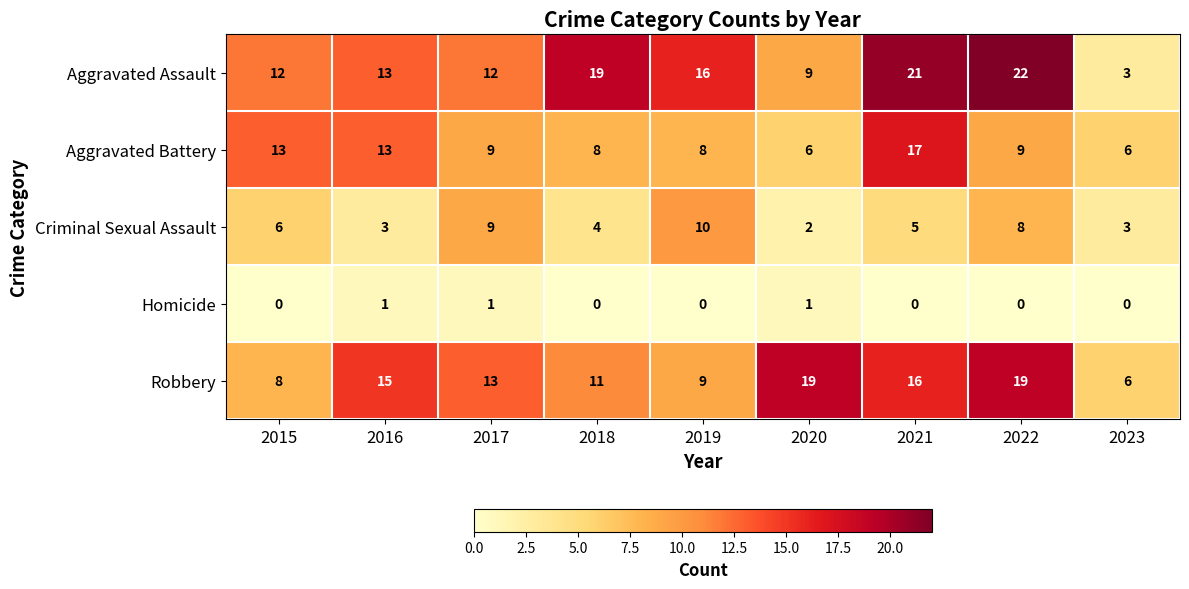

How many Homicide values are between 0 and 1?

9